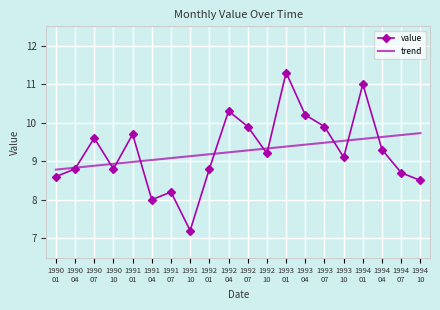

Which category has the highest value across all series?

1993
01